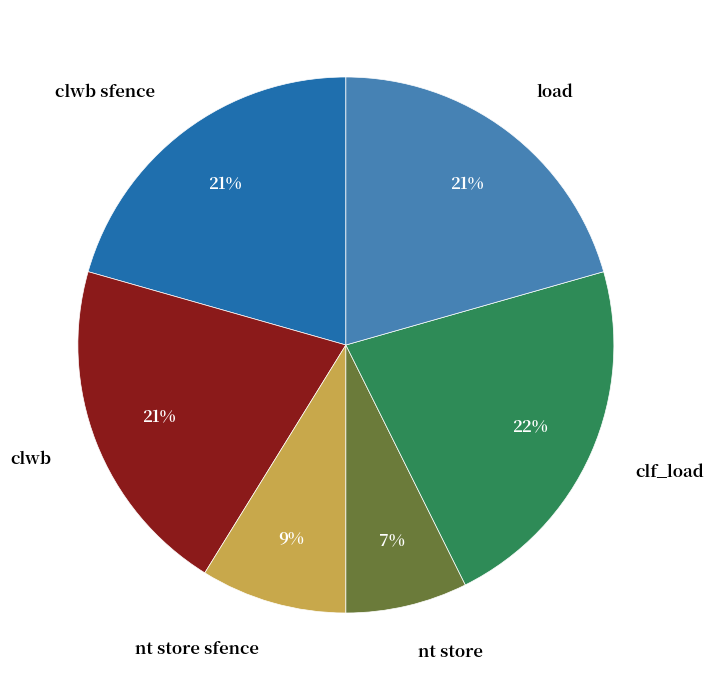

Approximately how many times larger is the value at clwb sfence compared to load?

1.0